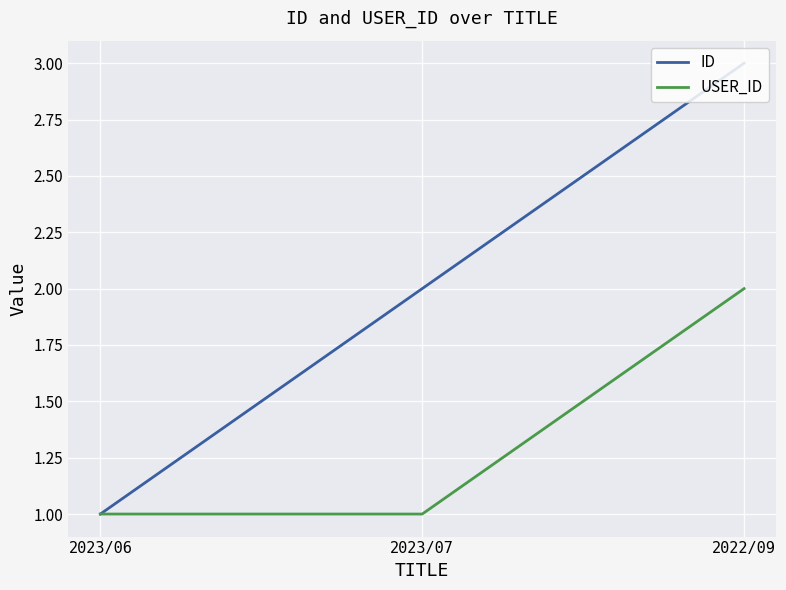

How many series are shown in this chart?

2